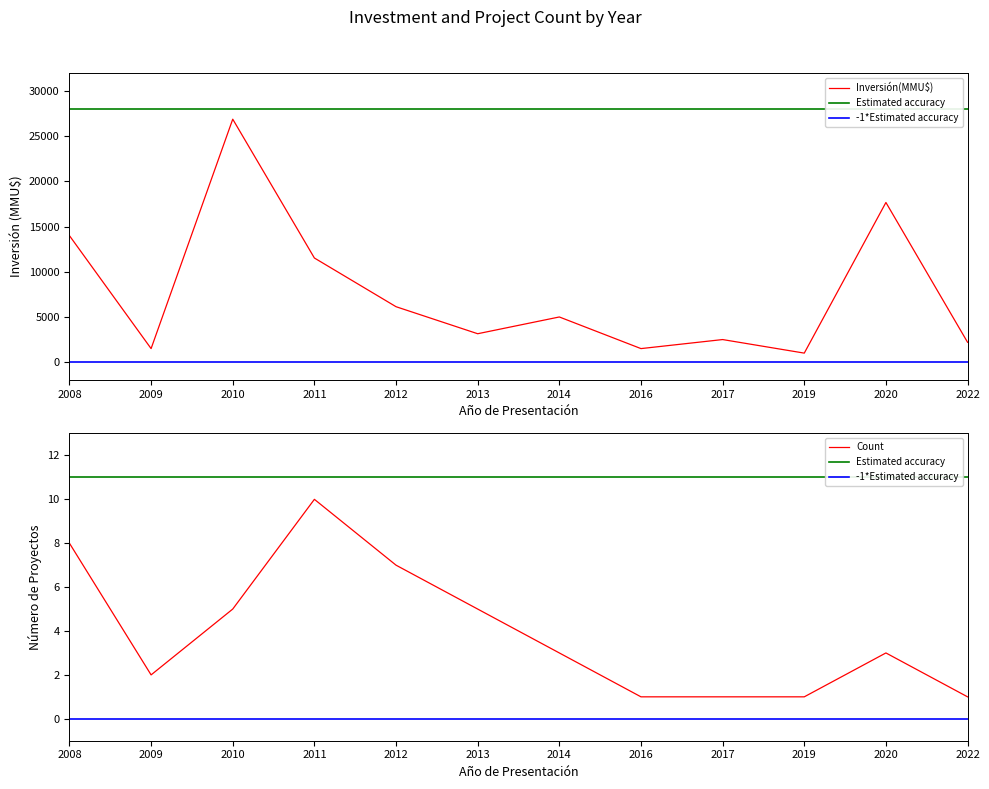

At which category does Inversión(MMU$) reach its first local valley?

2009